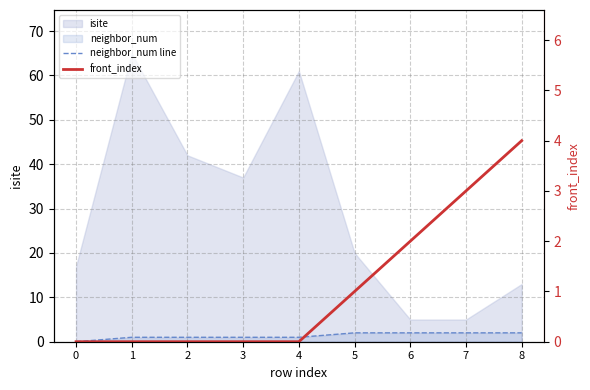

At which label is neighbor_num line closest to 1?

1